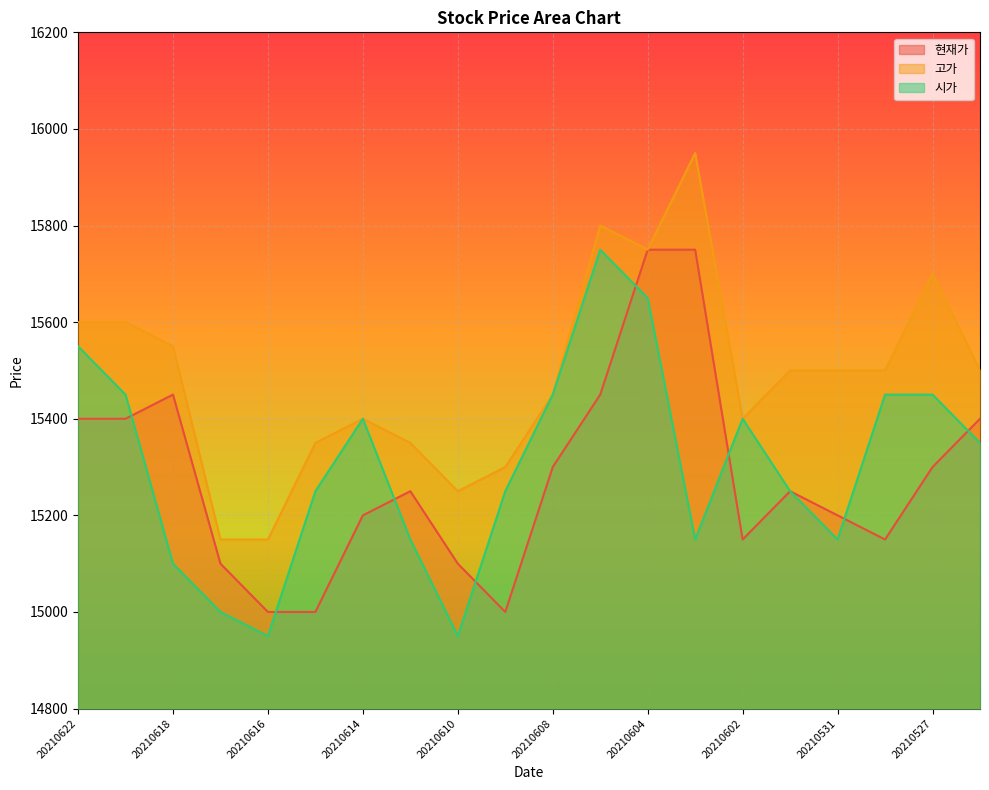

Which series has the largest total across all categories?

고가